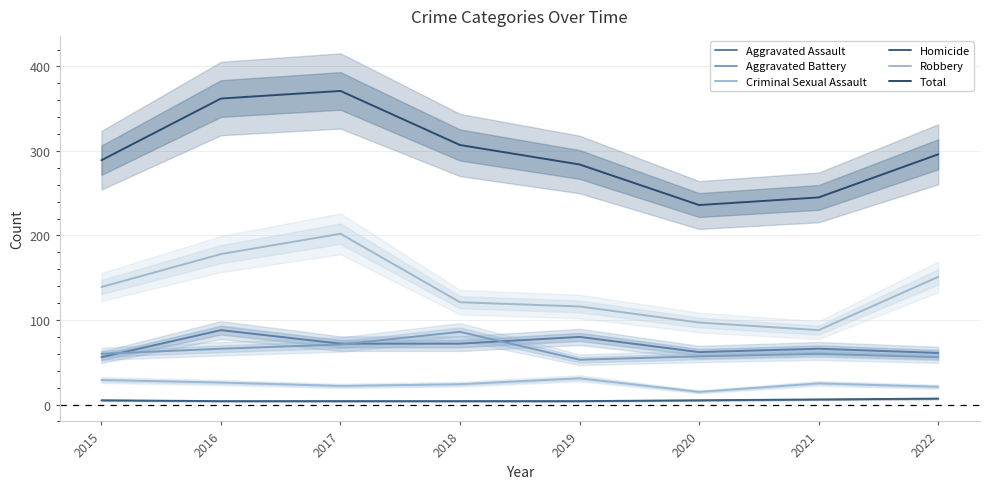

True or false: Total has more than 0 points higher than both neighbors.

True